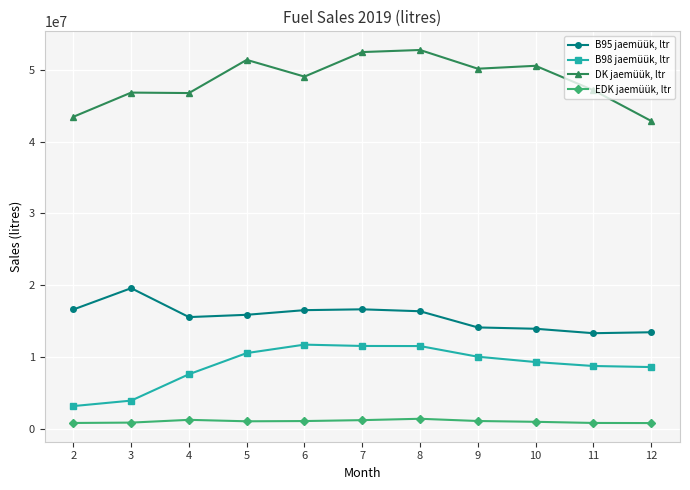

What is the minimum value shown in the chart?

763326.7